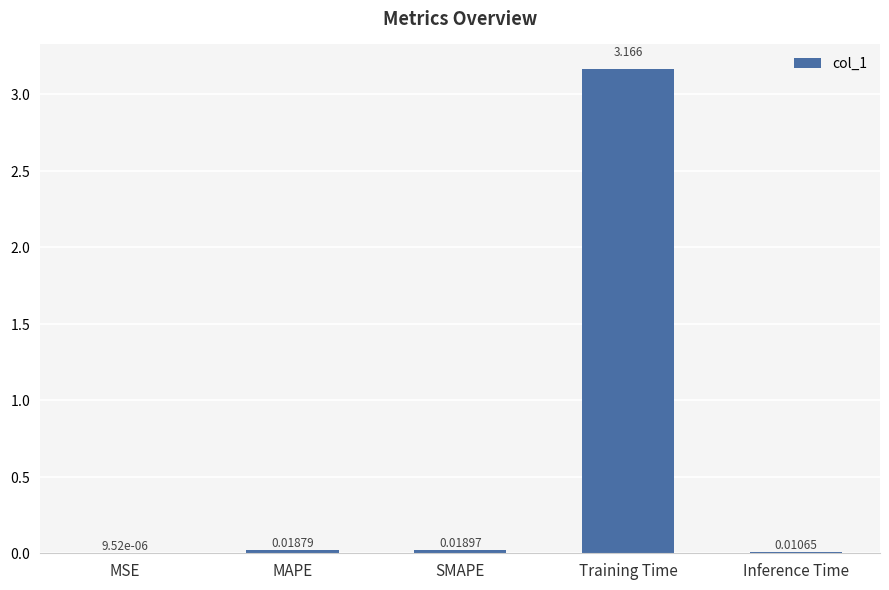

Between Training Time and MAPE, which is larger?

Training Time